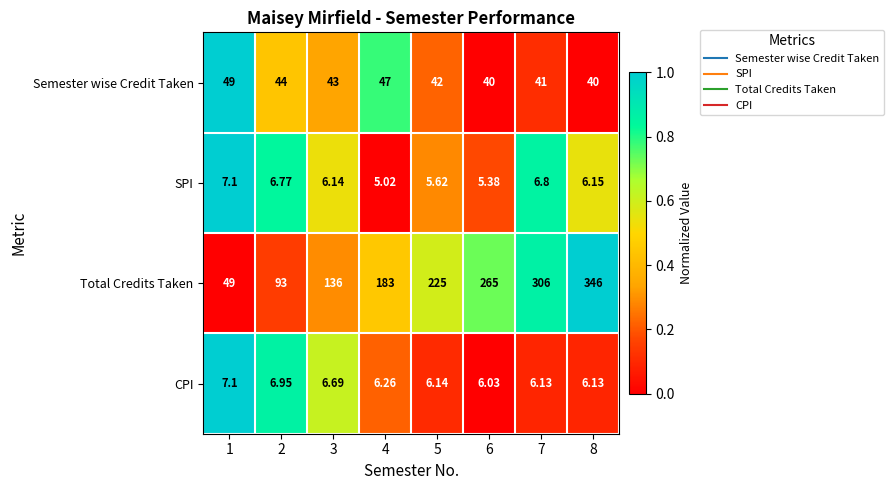

Is the value of Total Credits Taken at 8 greater than the value of Semester wise Credit Taken at 5?

Yes